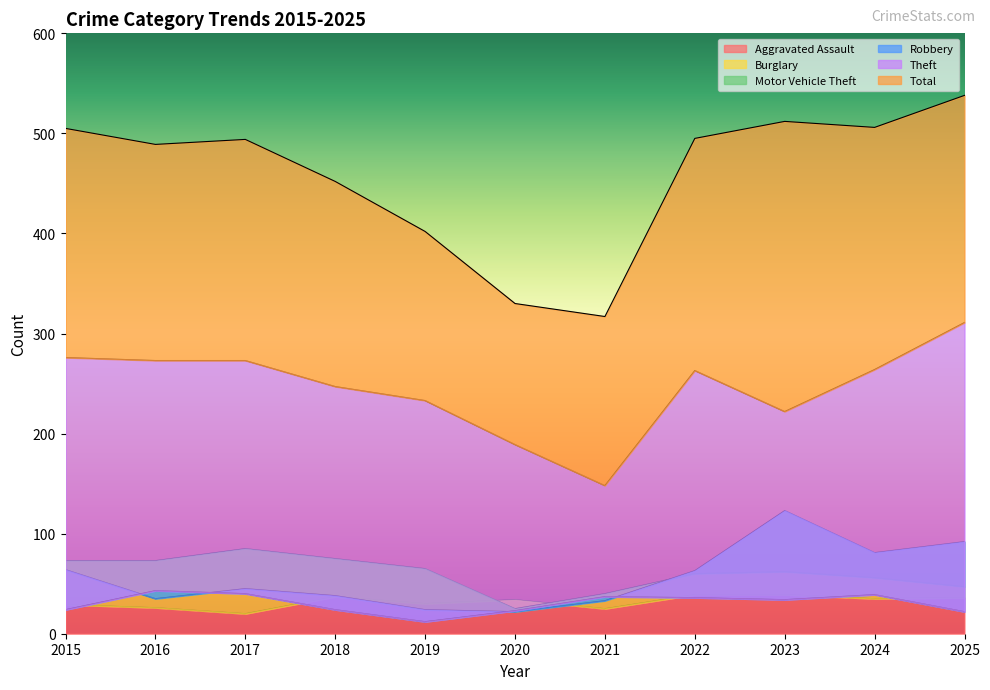

Which series has the widest spread of values?

Total